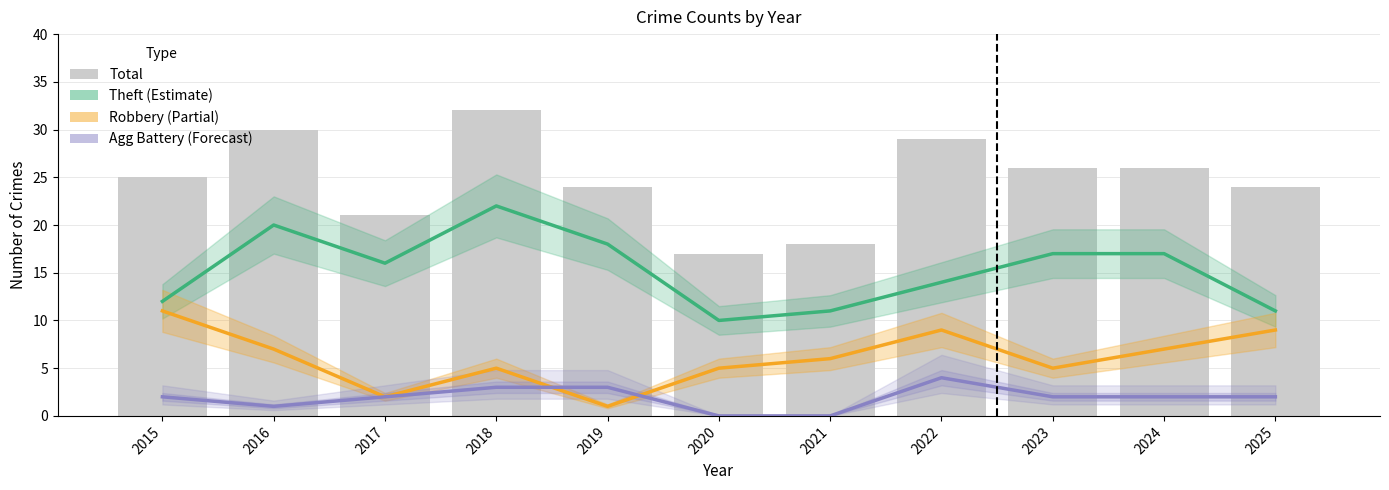

Does the chart contain any negative values?

No